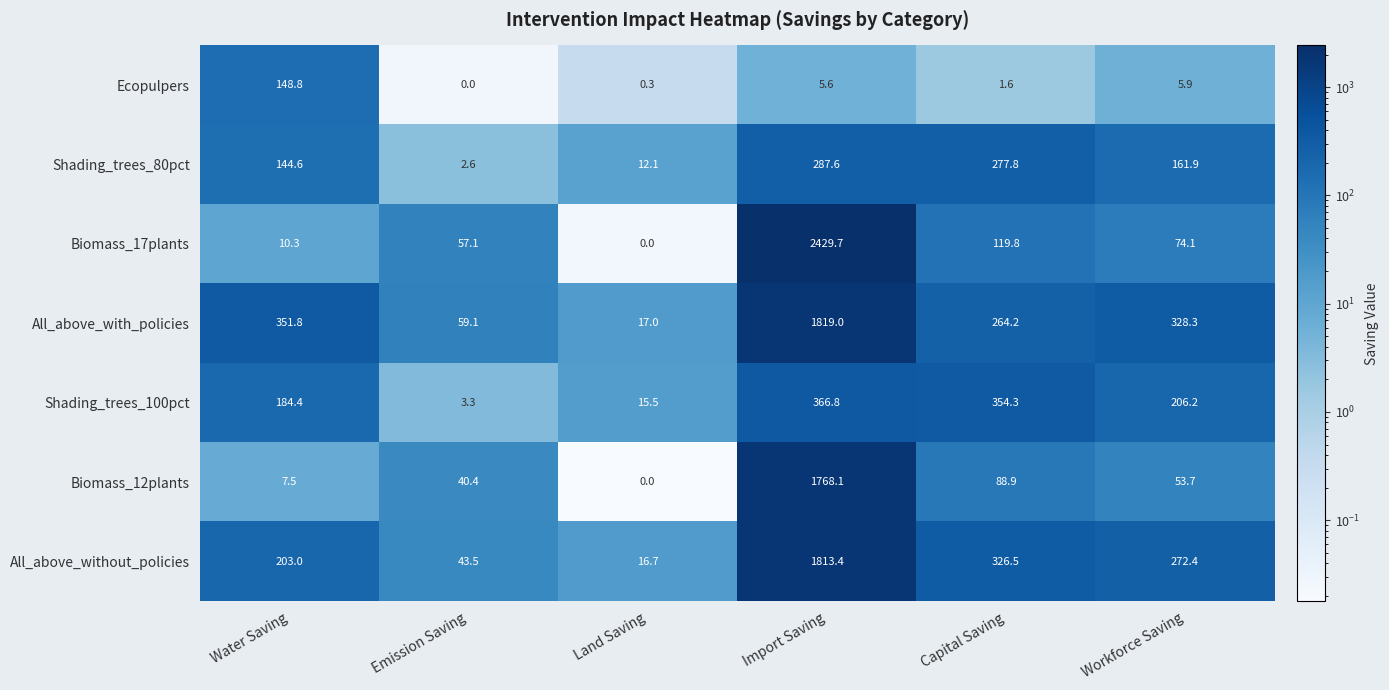

The value of Biomass_12plants at Land Saving is -1126.0. True or false?

False